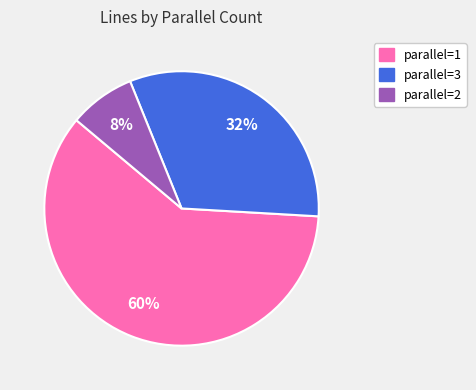

How many segments does this pie chart have?

3